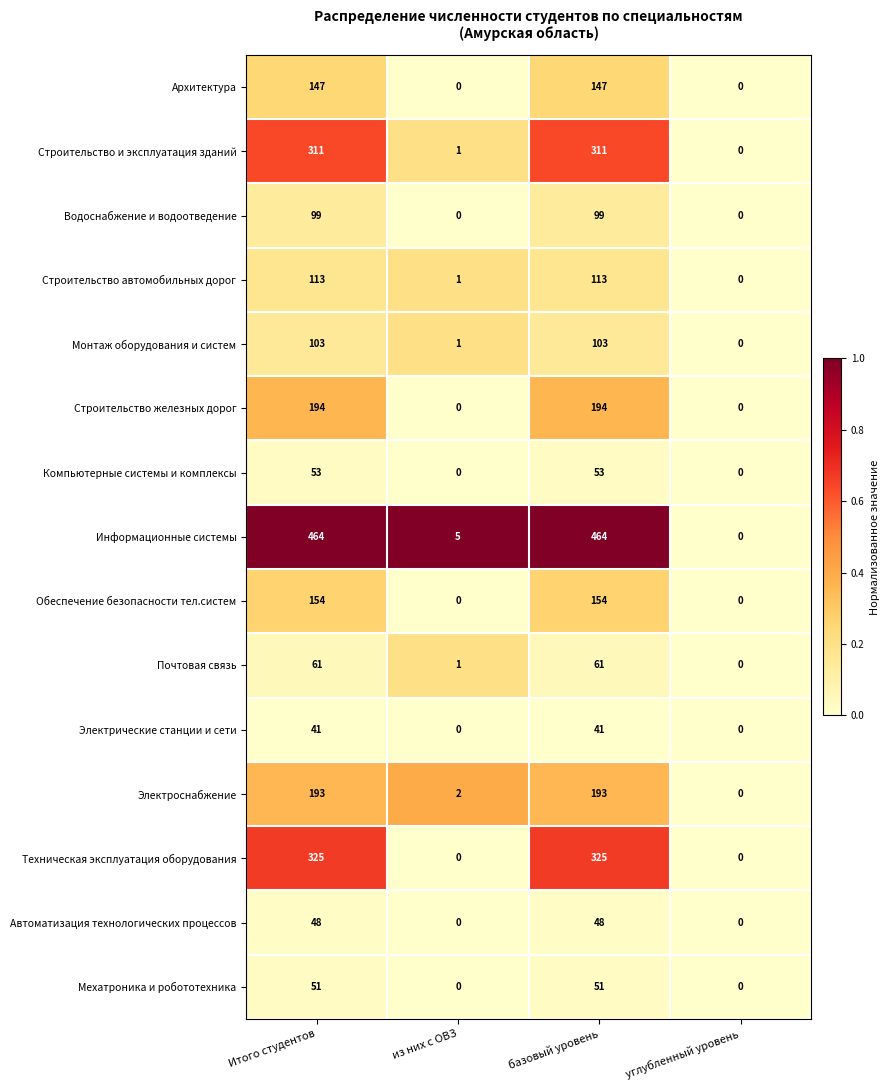

The Строительство железных дорог series shows 194 at базовый уровень. True or false?

True